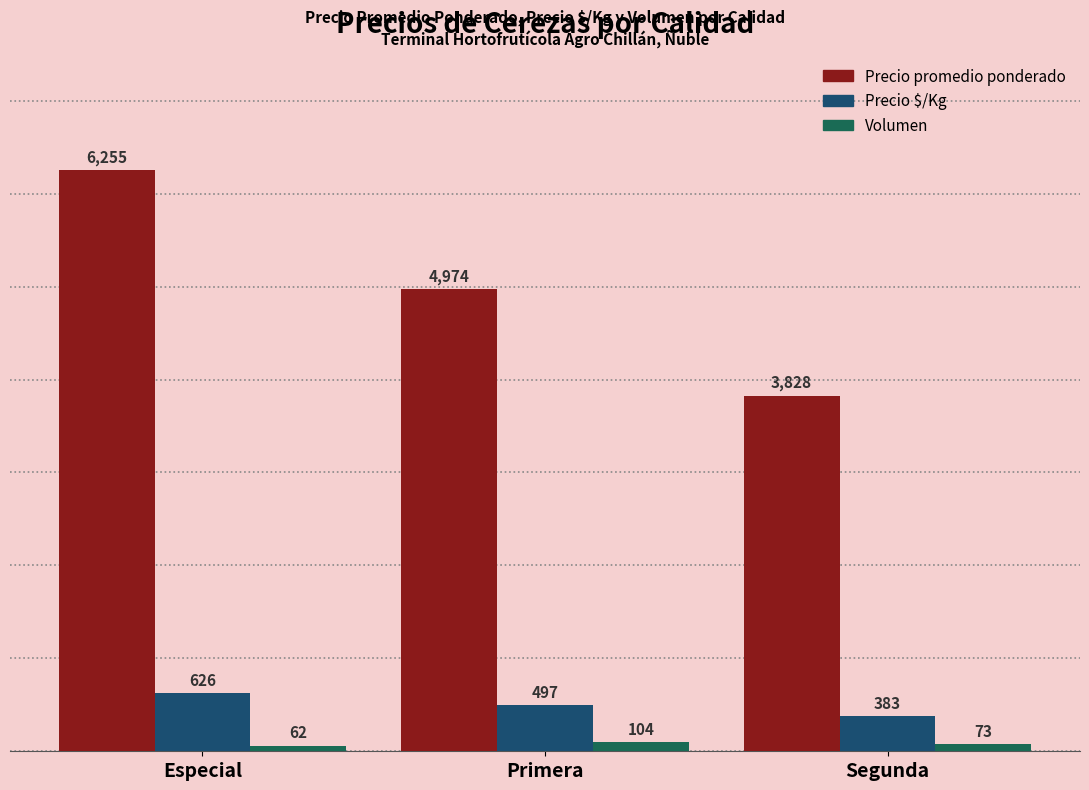

At which category does the chart reach its peak across all series?

Especial